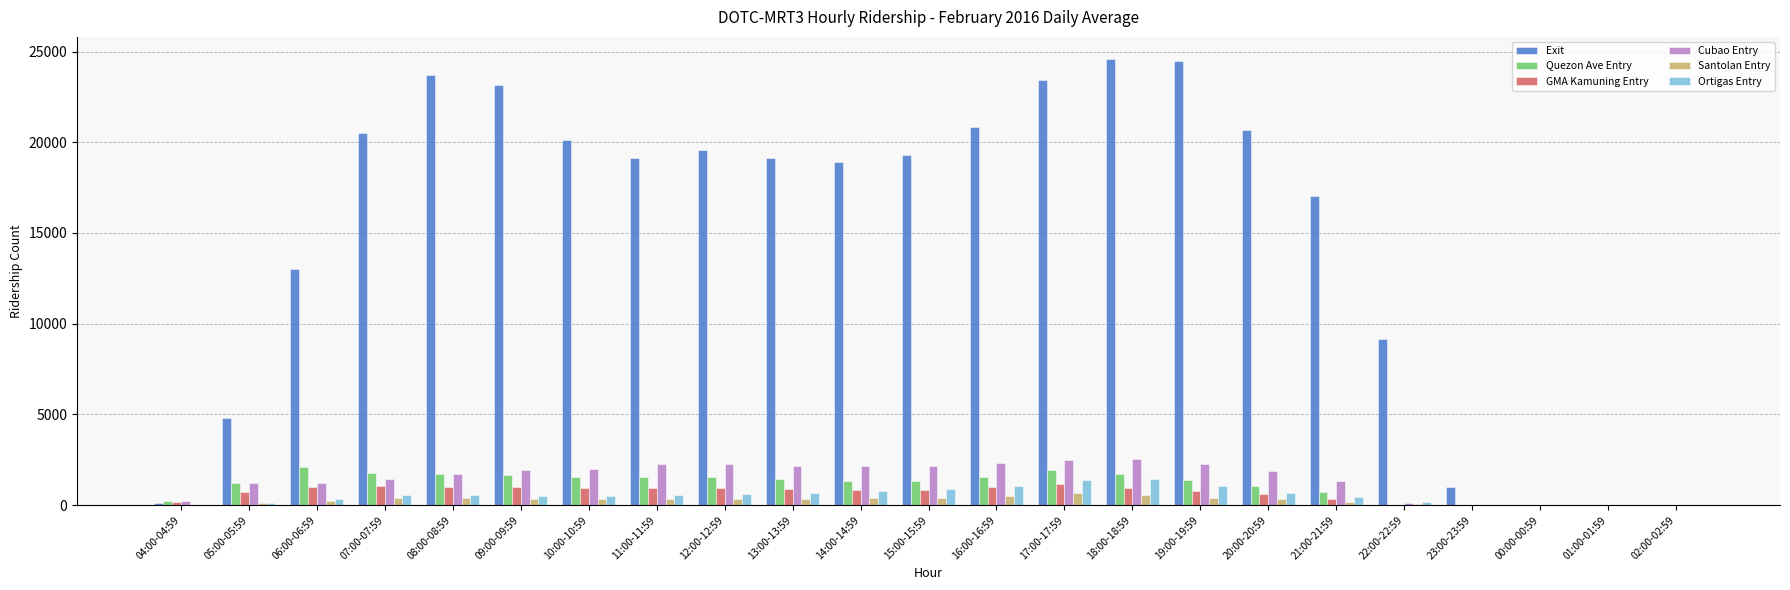

Which series has the widest spread of values?

Exit